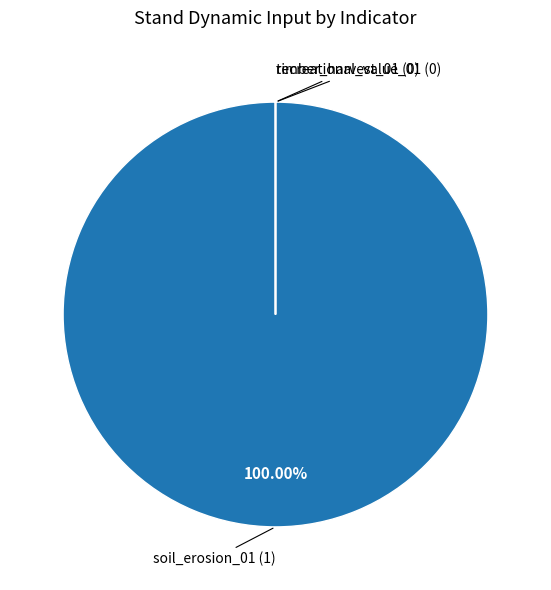

Does any single category account for the majority?

Yes